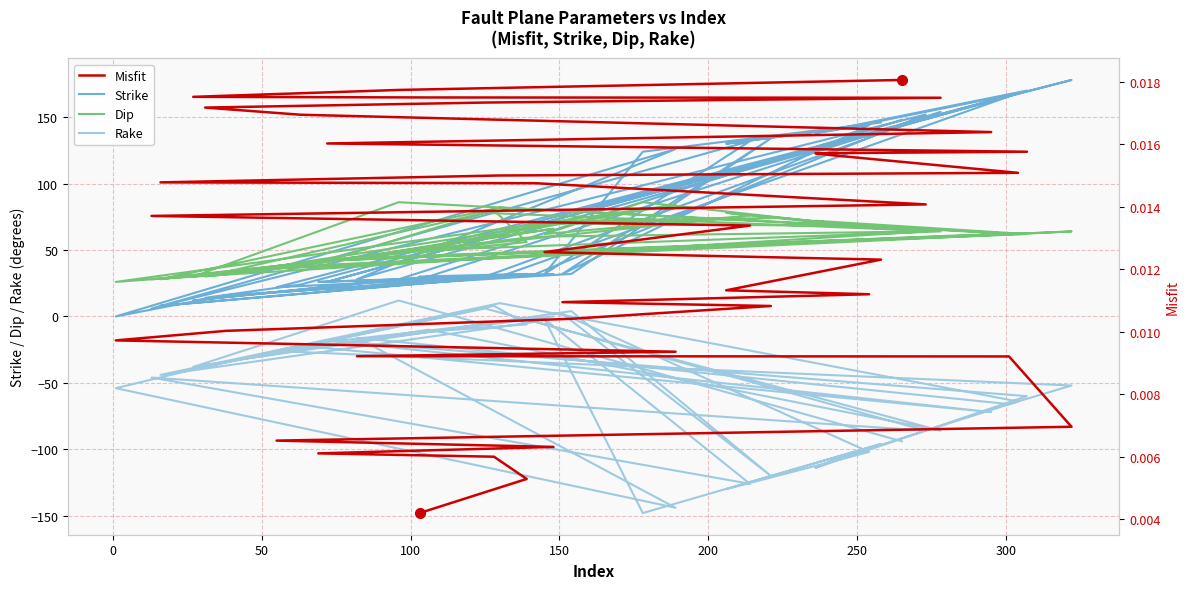

The value of Misfit at 300 is 0.0. True or false?

True